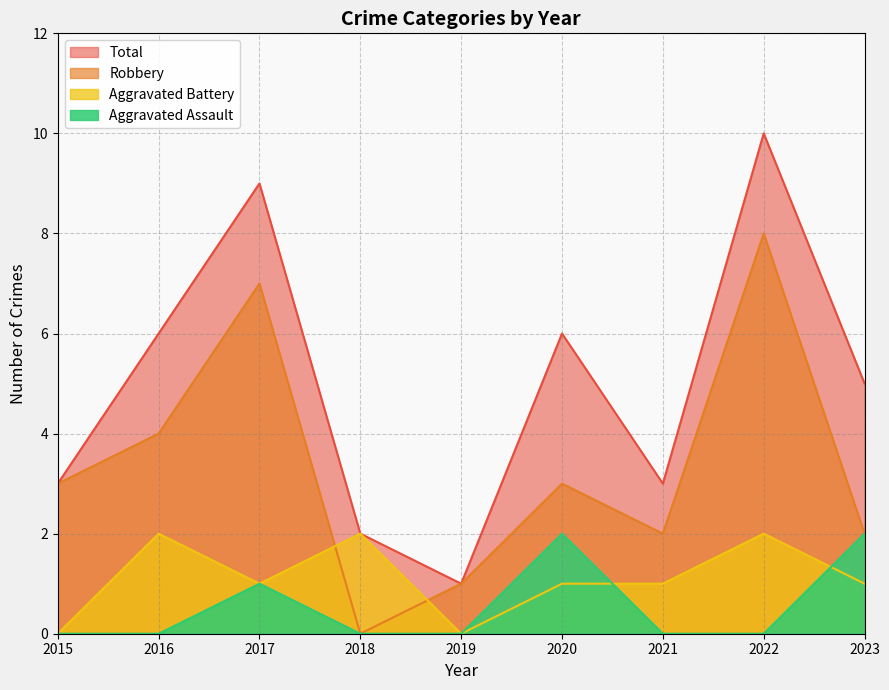

Rank the series by their maximum value, from lowest to highest.

Aggravated Assault, Aggravated Battery, Robbery, Total